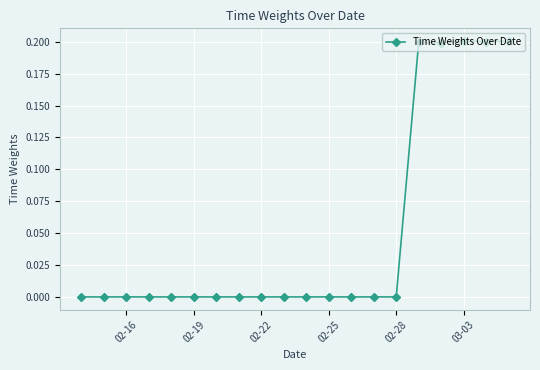

What is the sum of all values?

1.0